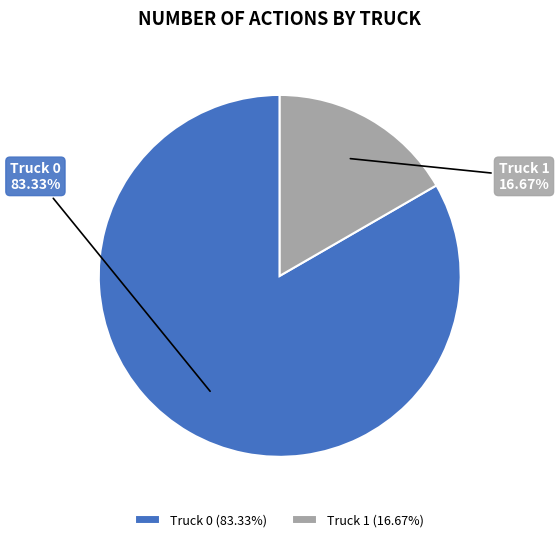

Which slice is the smallest?

Truck 1